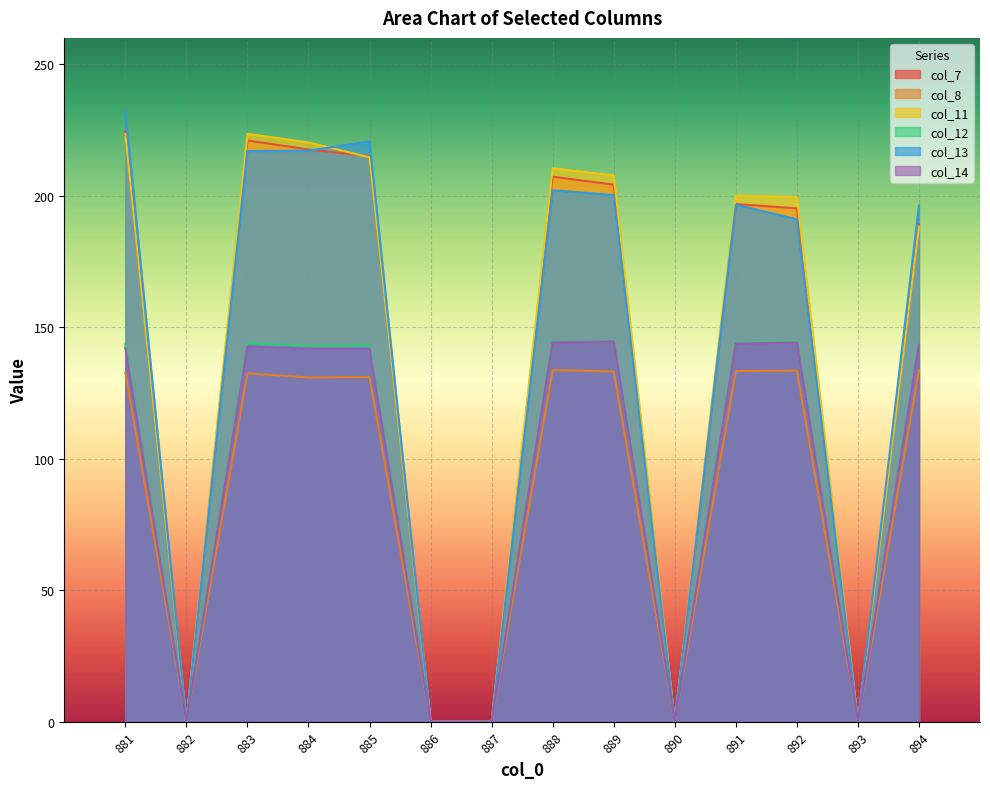

True or false: col_13 and col_14 cross at least once.

False